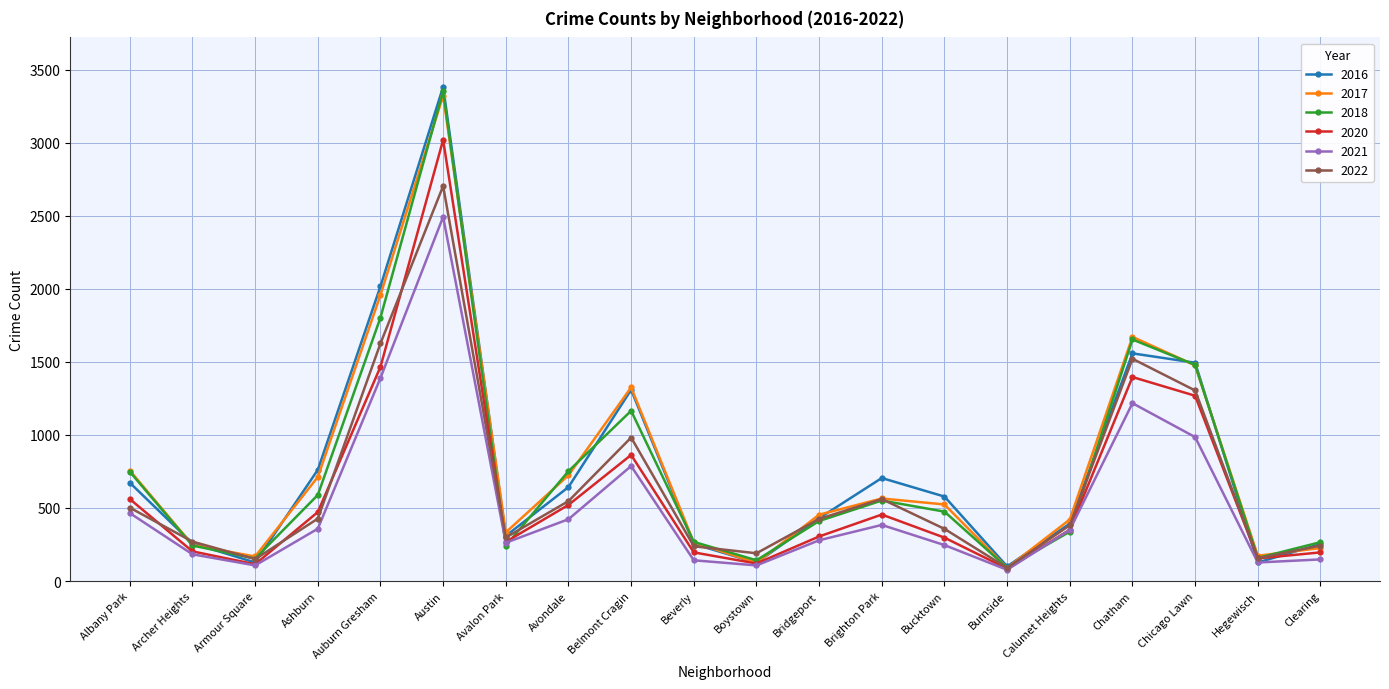

At which label is 2016 closest to 1741?

Chatham